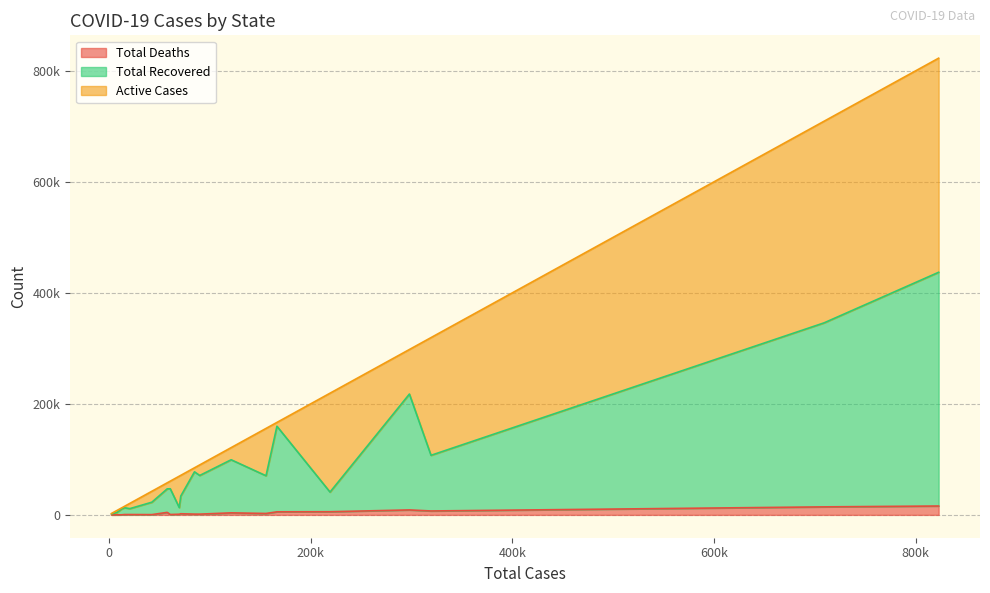

Is the value of Active Cases at Illinois greater than the value of Total Recovered at Delaware?

Yes